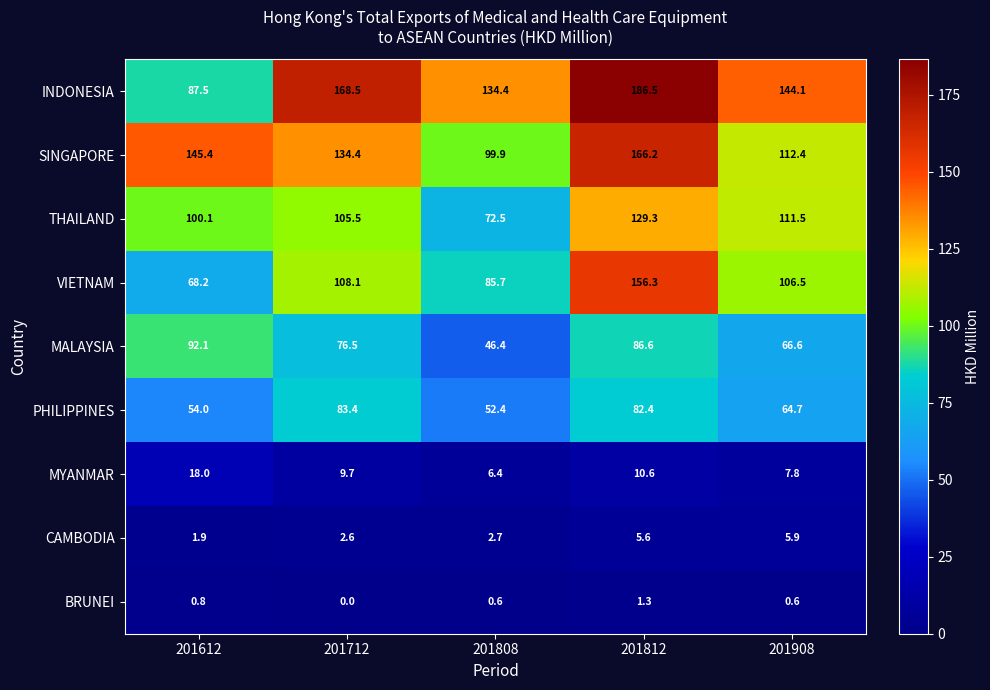

Which series has the largest total across all categories?

INDONESIA